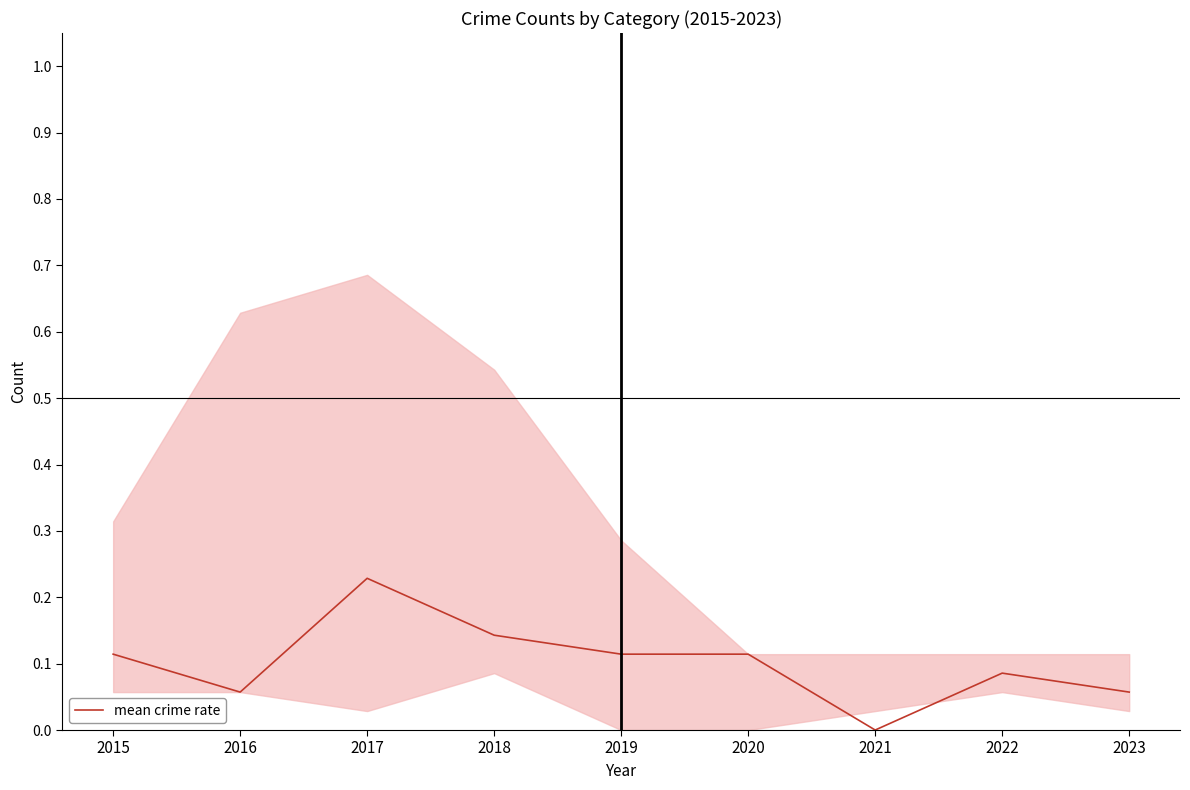

How many series are shown in this chart?

1